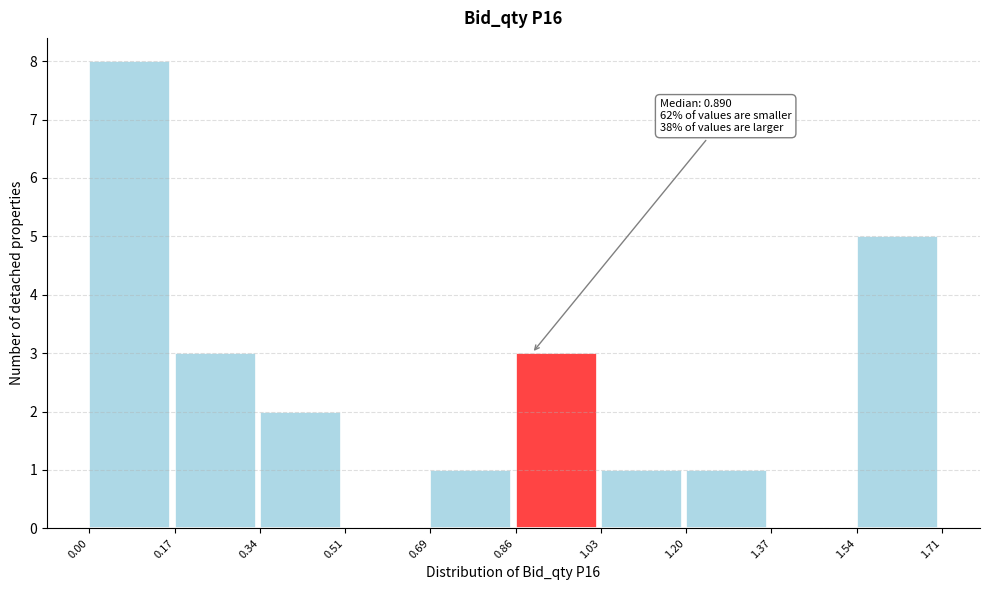

Over which range of the x-axis is the bar tallest?

0.00 to 0.17